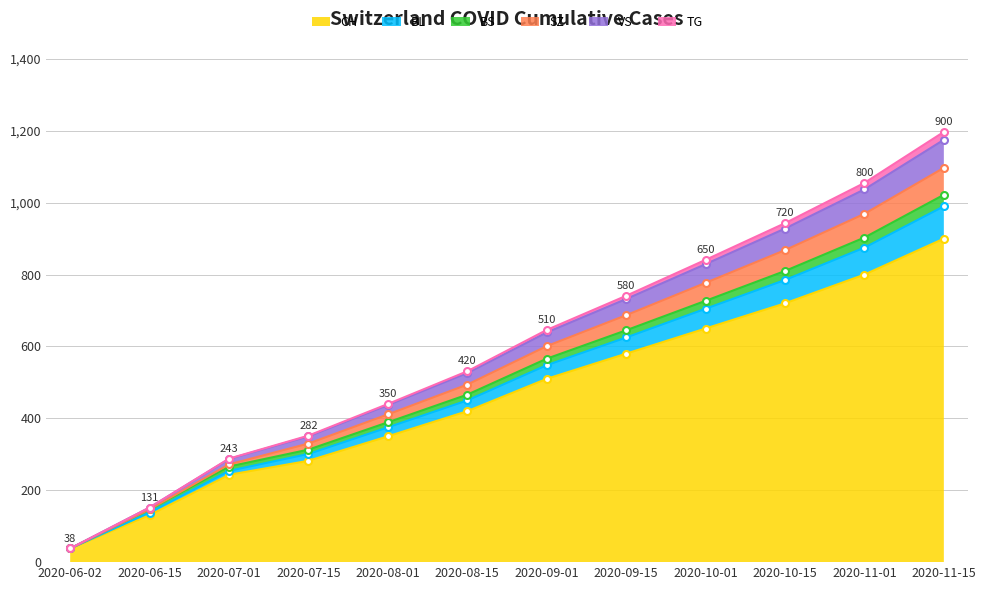

Between 2020-10-01 and 2020-08-01, which is larger?

2020-10-01